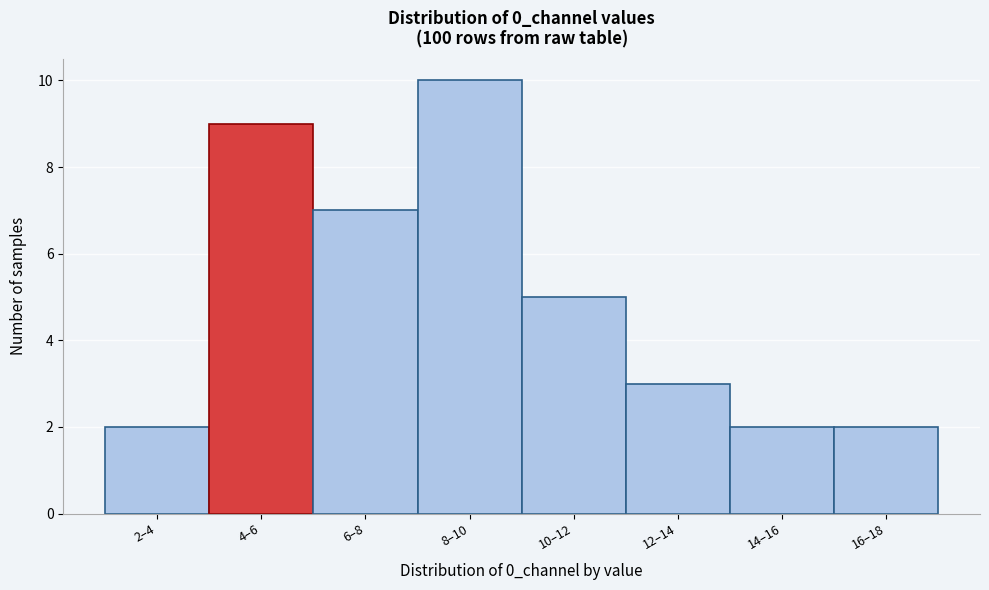

Reading left to right, transcribe all the data shown in this chart.

2	9	7	10	5	3	2	2